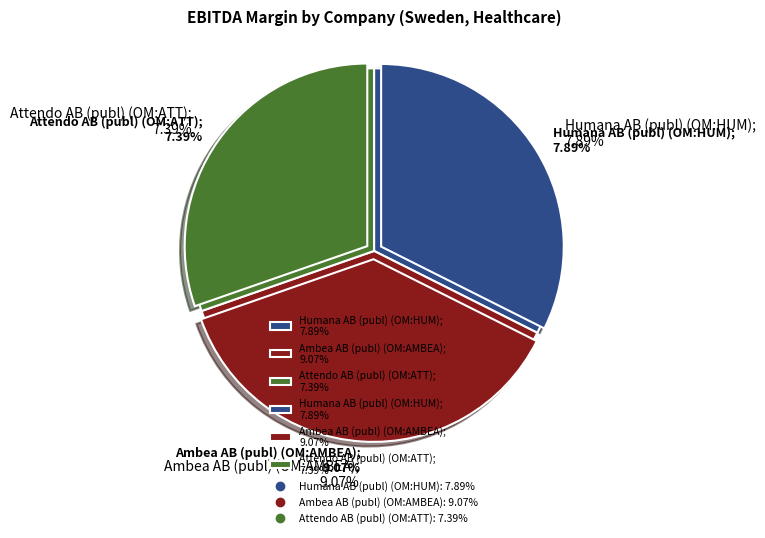

How many slices are in this pie chart?

3